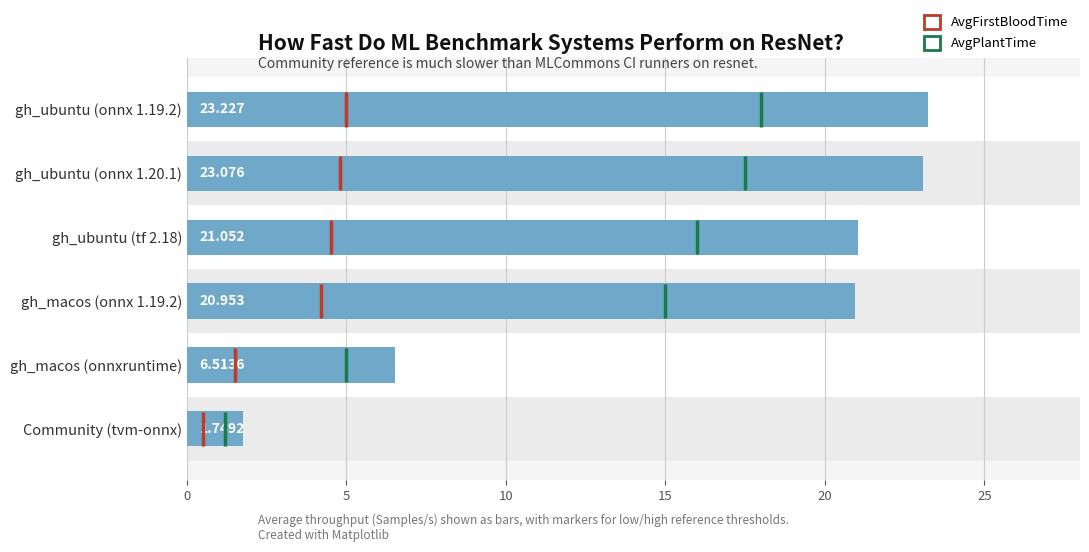

What is the value of the 6th bar from the left?

1.7